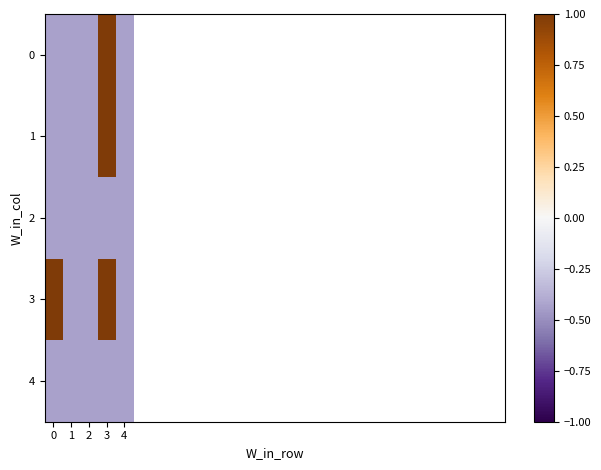

Between 1 and 0, which is larger?

1